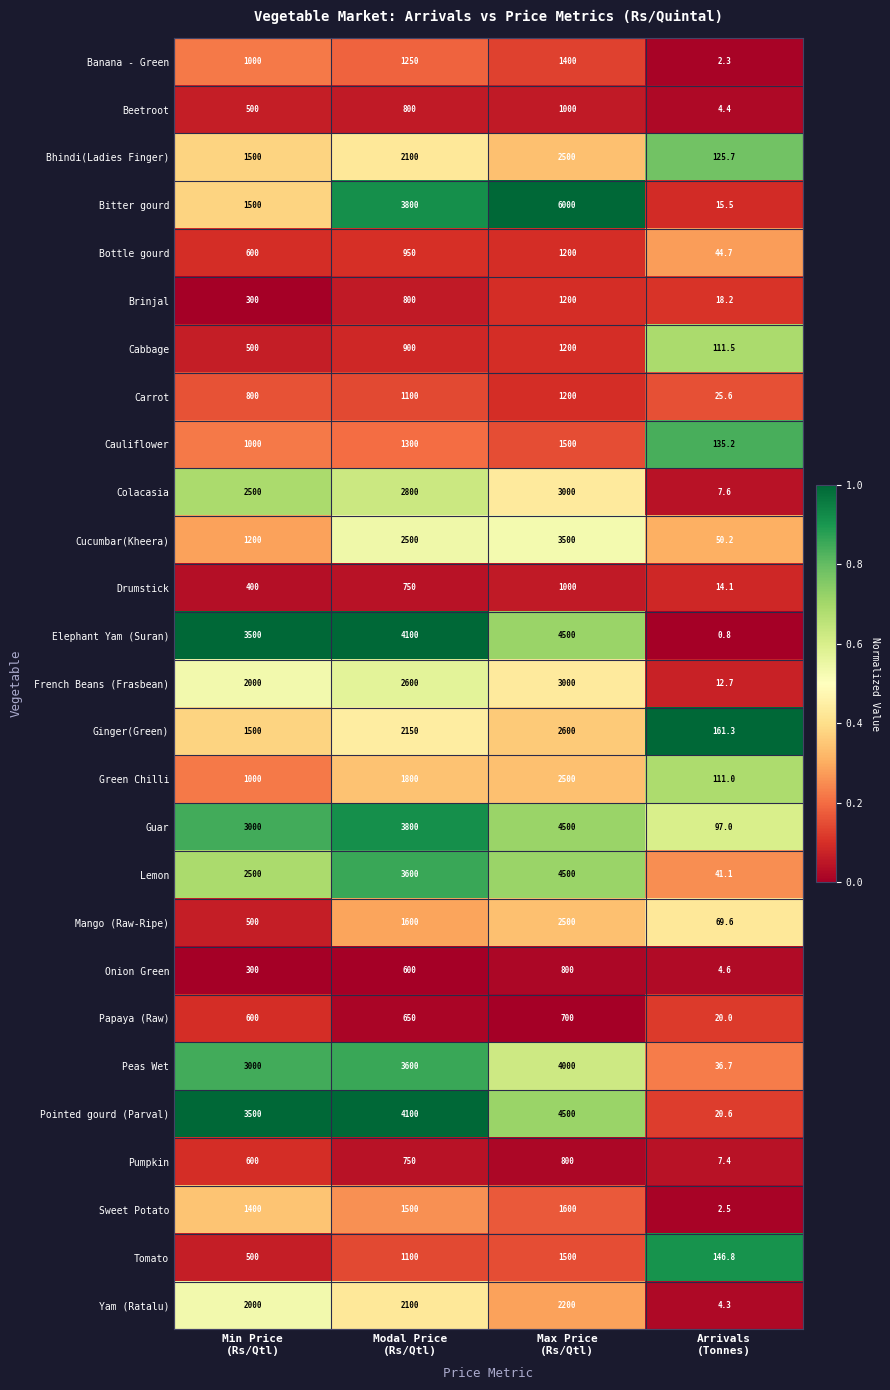

What is the difference between the second highest and second lowest values in the Onion Green series?

300.0